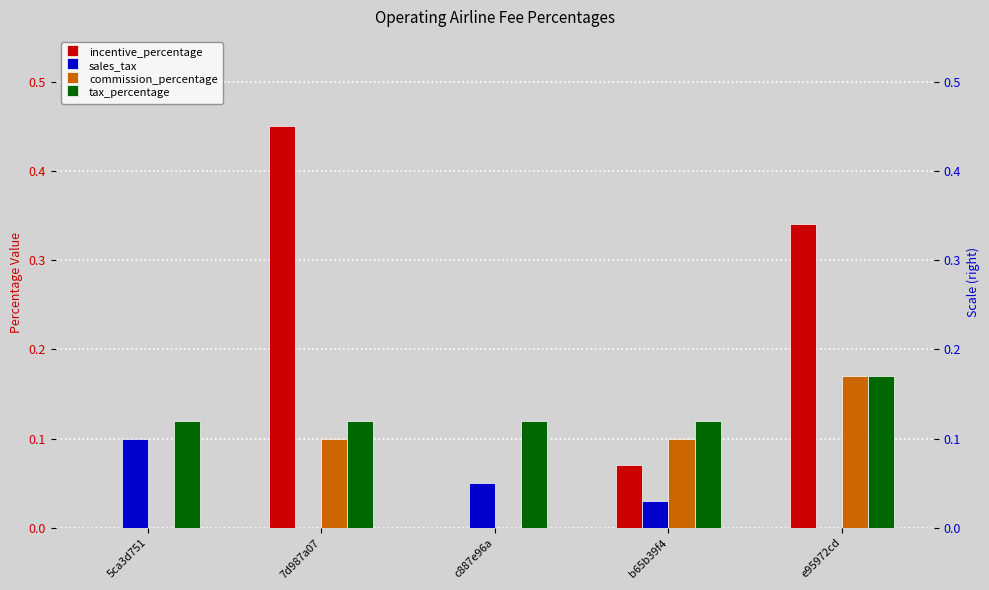

True or false: incentive_percentage has a value of 0.3 at e95972cd.

True